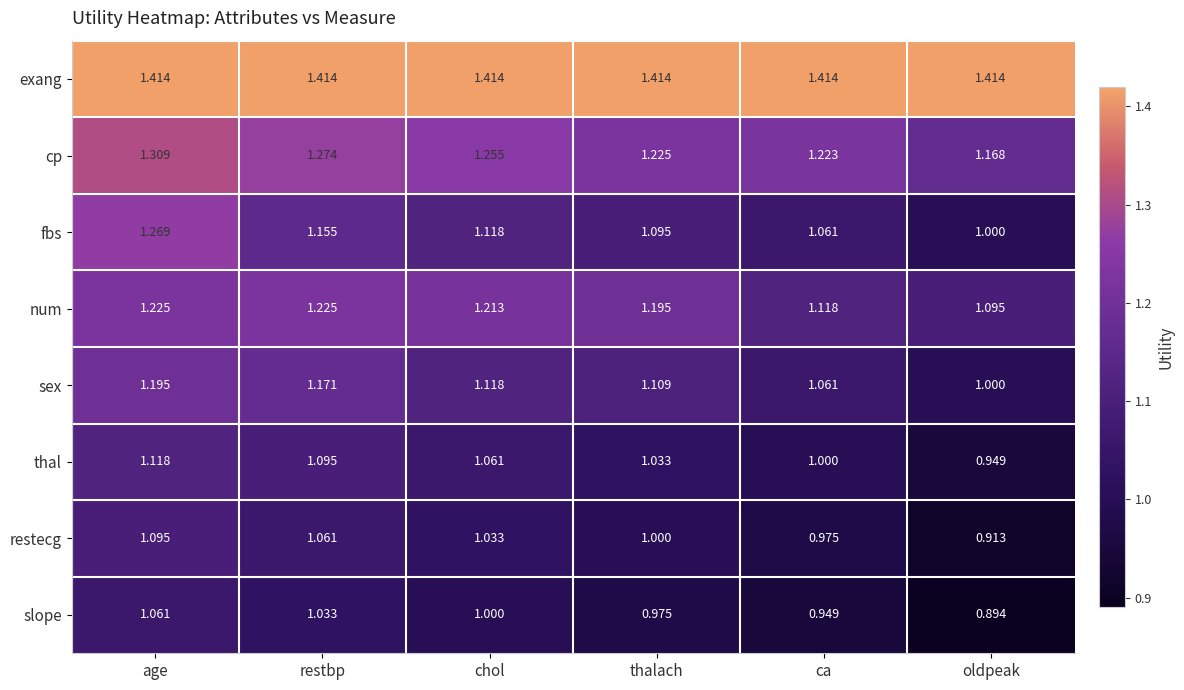

How many values in the slope series are below 1?

3